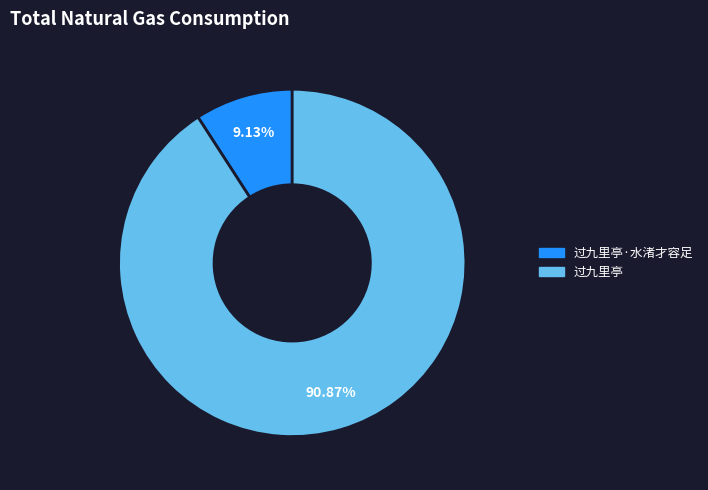

Is there any slice that represents more than half of the pie?

Yes